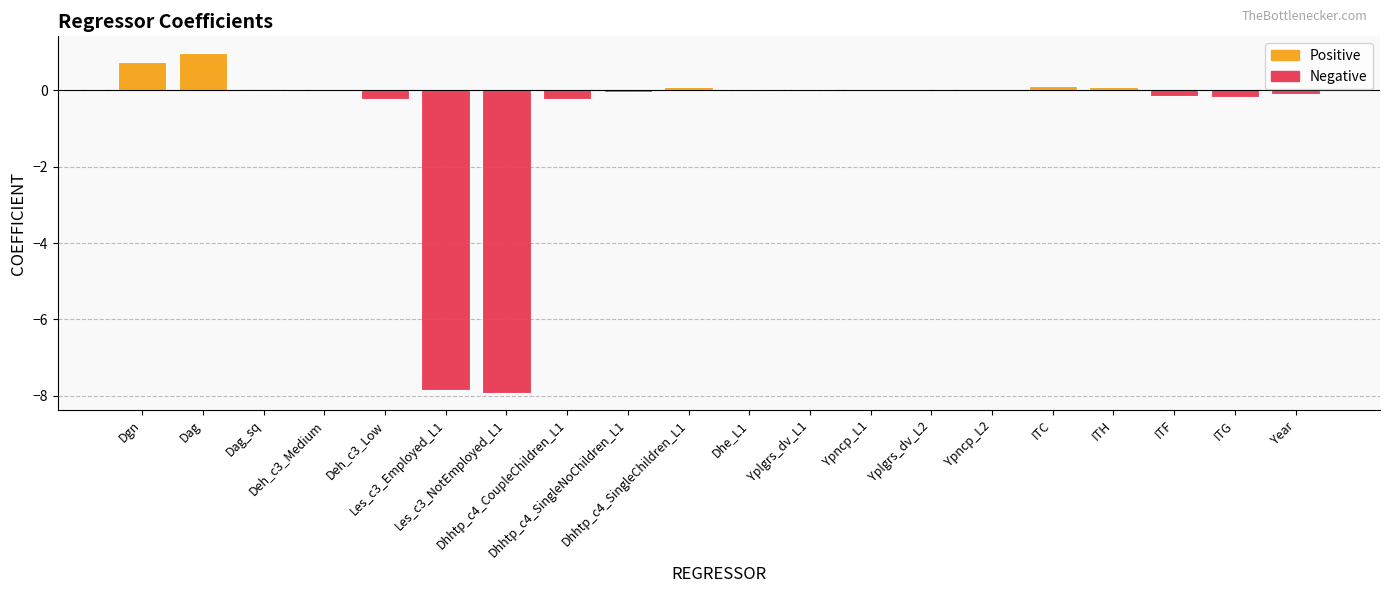

What is the maximum value shown in the chart?

1.0